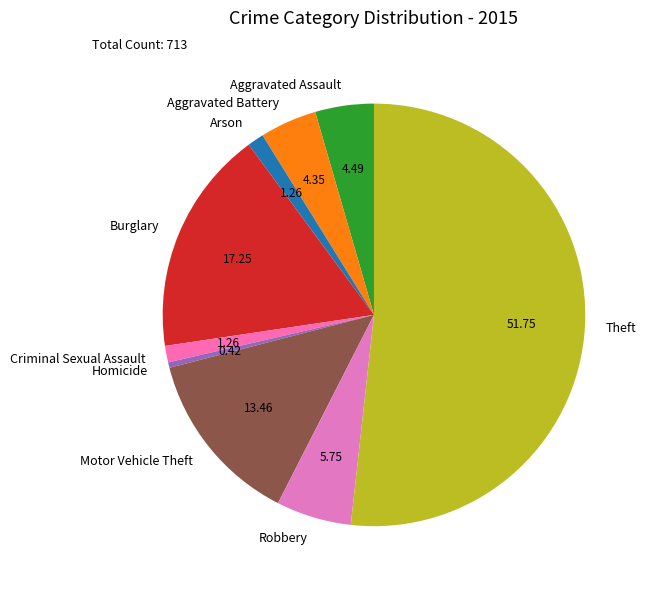

How many segments does this pie chart have?

9